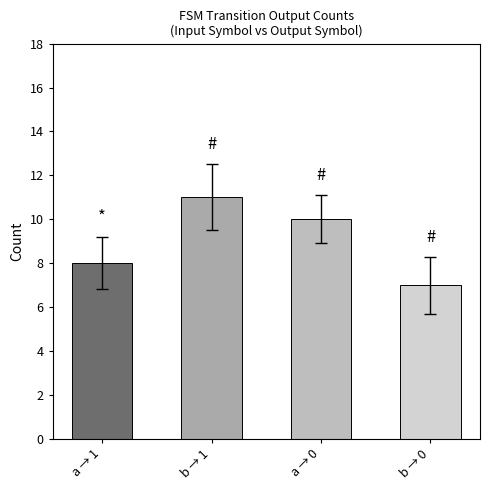

What is the approximate value at a → 0?

10